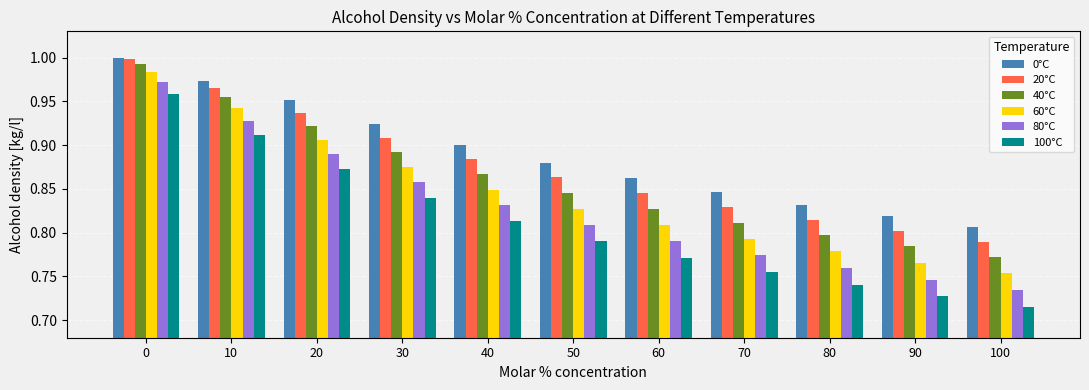

Rank the series at 100 from highest to lowest value.

0°C, 20°C, 40°C, 60°C, 80°C, 100°C